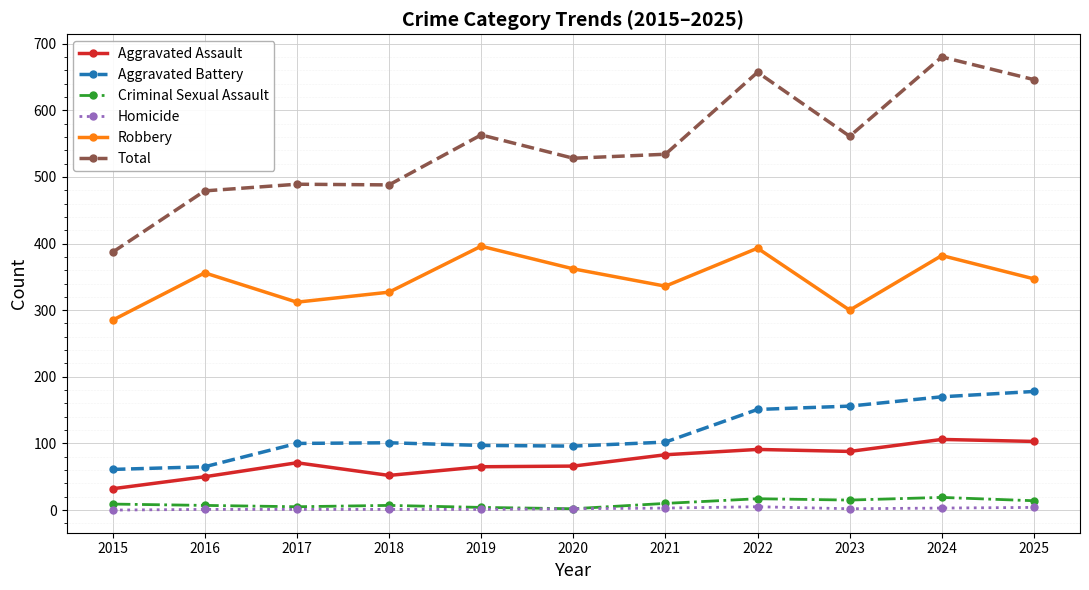

True or false: Criminal Sexual Assault and Total intersect in this chart.

False